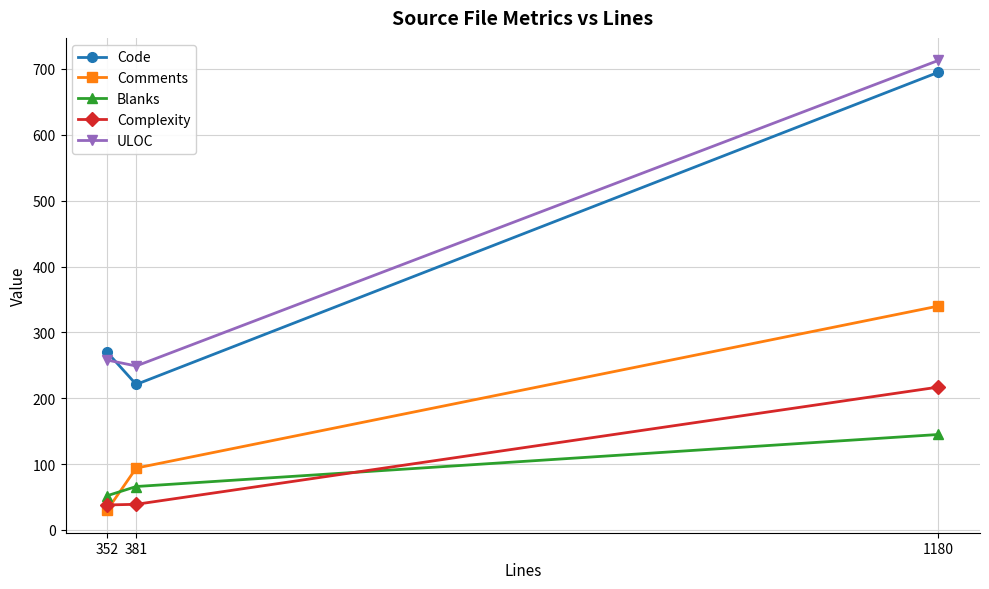

The ULOC series shows 258 at 352. True or false?

True